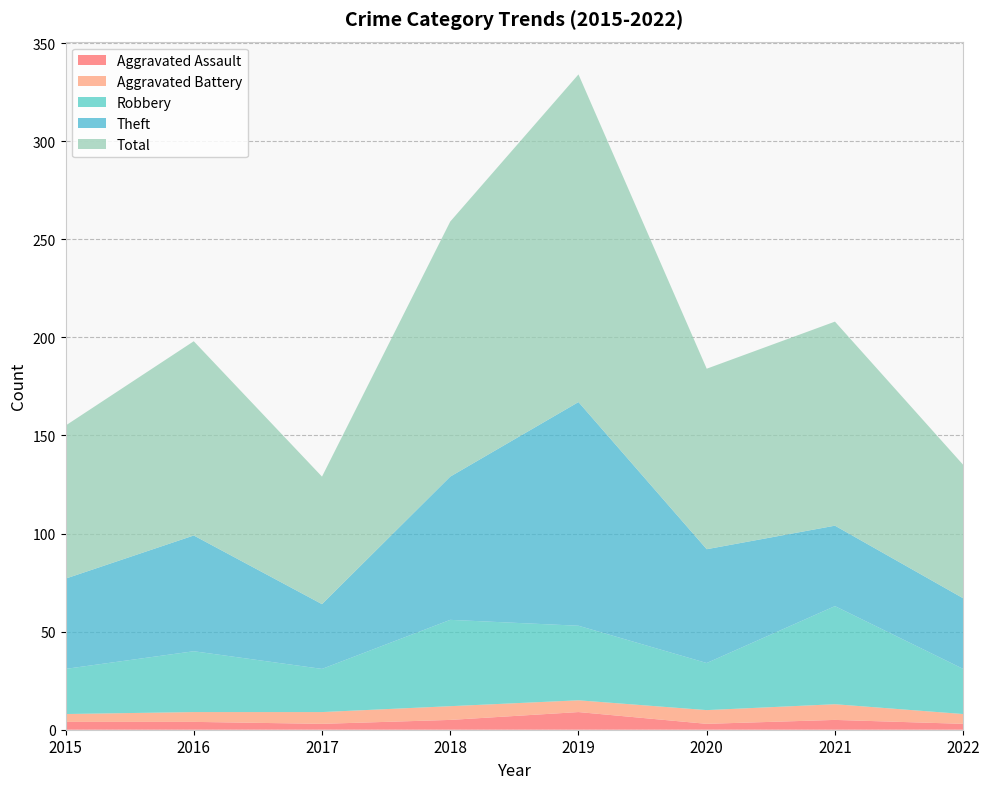

Reading left to right, what are all the values shown in this chart?

Aggravated Assault: 2015=4	2016=4	2017=3	2018=5	2019=9	2020=3	2021=5	2022=3
Aggravated Battery: 2015=4	2016=5	2017=6	2018=7	2019=6	2020=7	2021=8	2022=5
Robbery: 2015=23	2016=31	2017=22	2018=44	2019=38	2020=24	2021=50	2022=23
Theft: 2015=46	2016=59	2017=33	2018=73	2019=114	2020=58	2021=41	2022=36
Total: 2015=78	2016=99	2017=65	2018=130	2019=167	2020=92	2021=104	2022=68